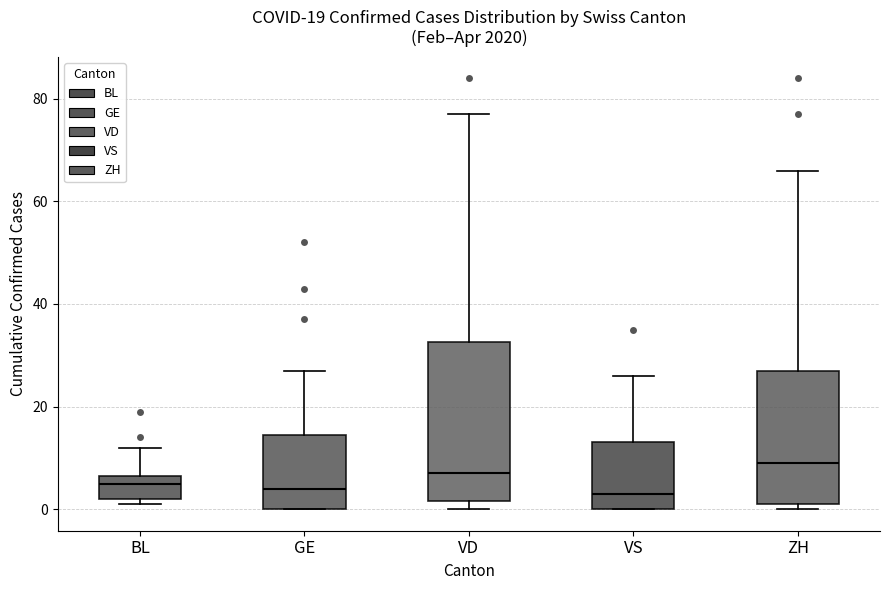

Which box is the tallest, from its lower edge to its upper edge?

VD